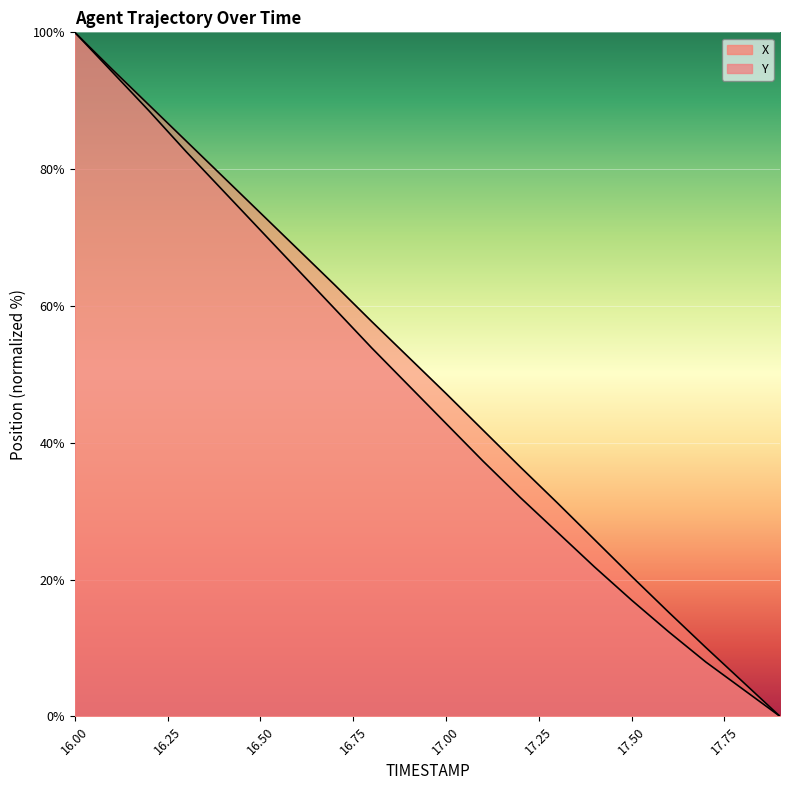

Count the number of categories in the chart.

20